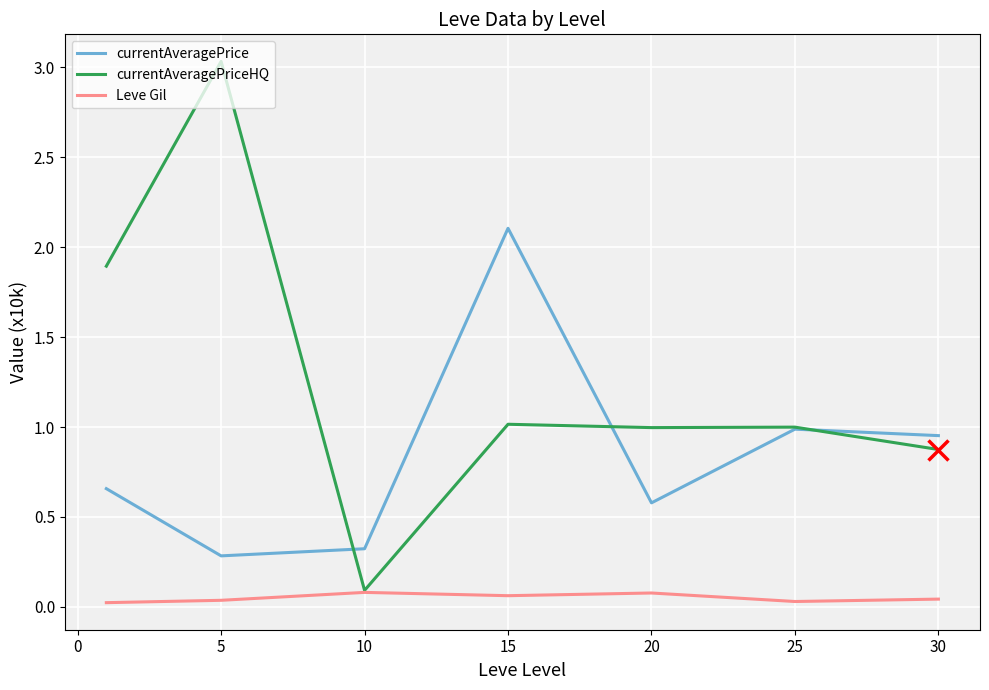

Which series has the largest total across all categories?

currentAveragePriceHQ